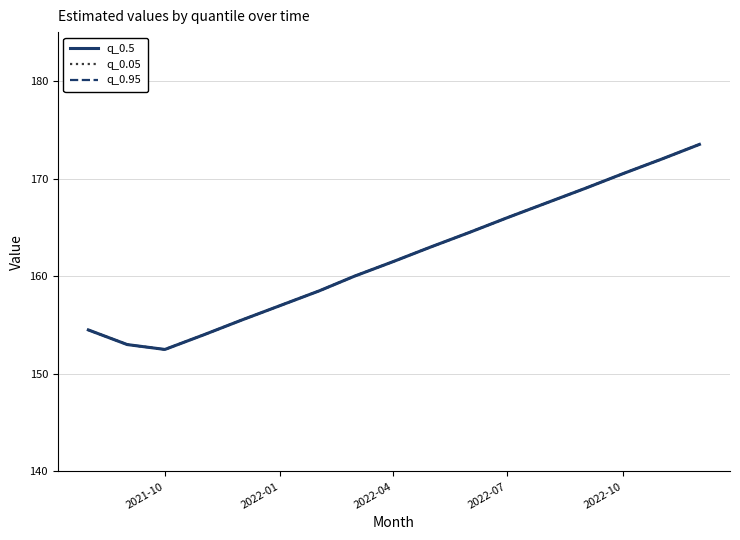

What is the sum of all q_0.05 values?

2752.5